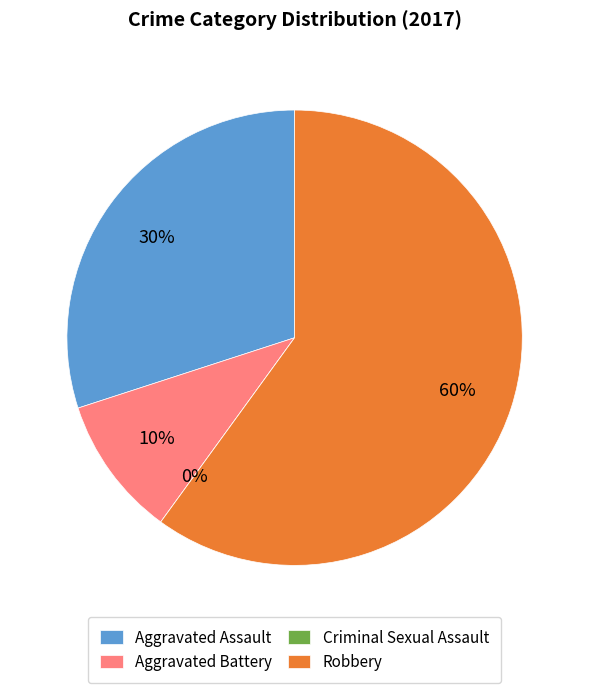

How many segments does this pie chart have?

4